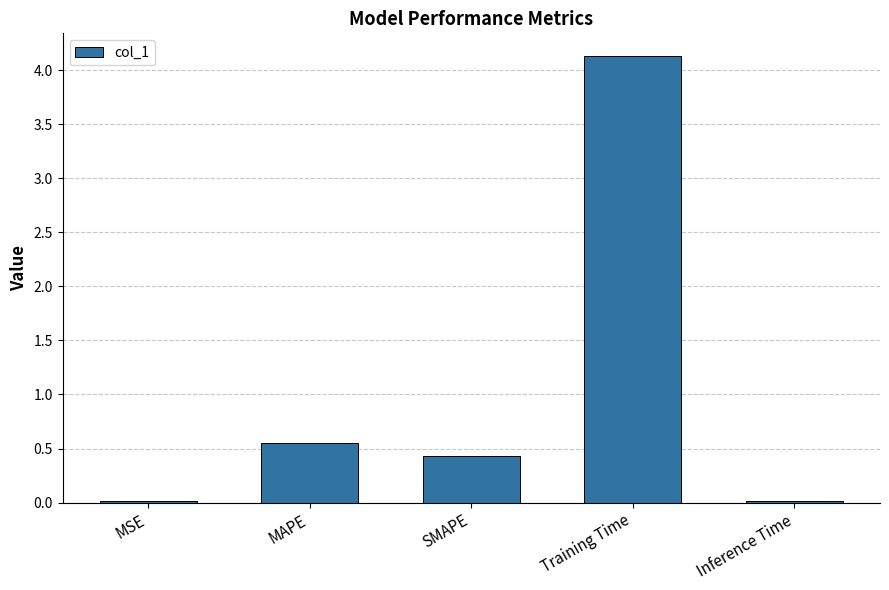

What is the difference between the maximum and second lowest values?

4.1